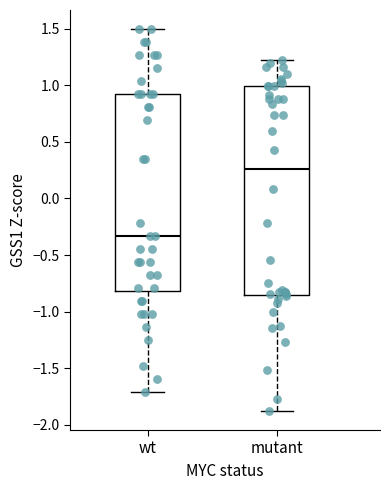

Reading left to right, transcribe this box plot: for each box, give where its median line is, the range the box spans, and where its two whiskers end, as read against the y-axis. The values are not printed on the chart, so give them approximately, as read against the axis.

wt: median -0.35, box -0.80 to 0.90, whiskers -1.70 to 1.50
mutant: median 0.25, box -0.85 to 1.00, whiskers -1.90 to 1.20